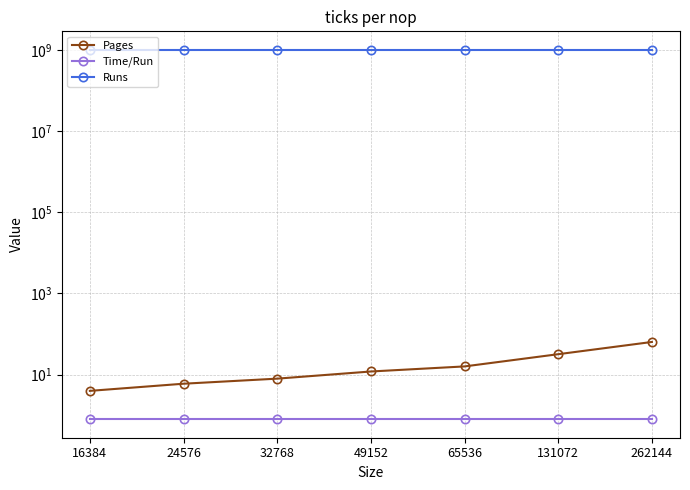

Which series has the largest total across all categories?

Runs